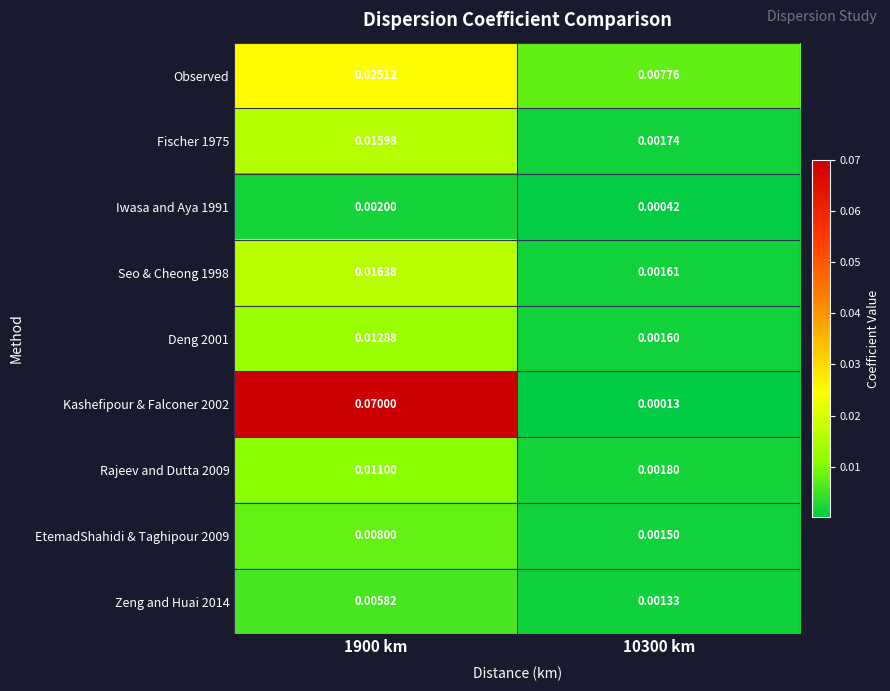

Is the value of Iwasa and Aya 1991 at 1900 km greater than the value of Deng 2001 at 1900 km?

No